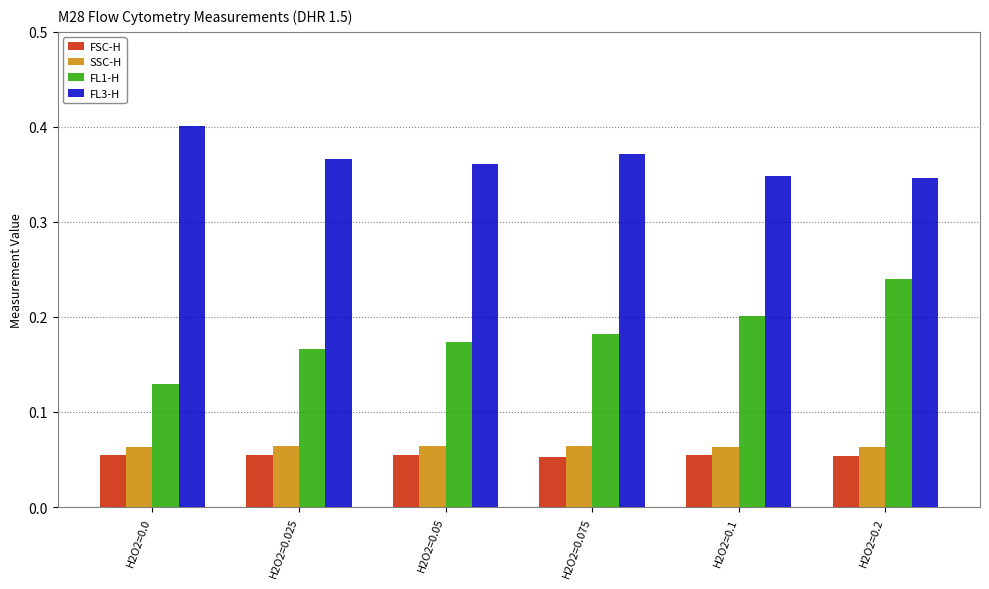

What is the sum of all FL1-H values?

1.1